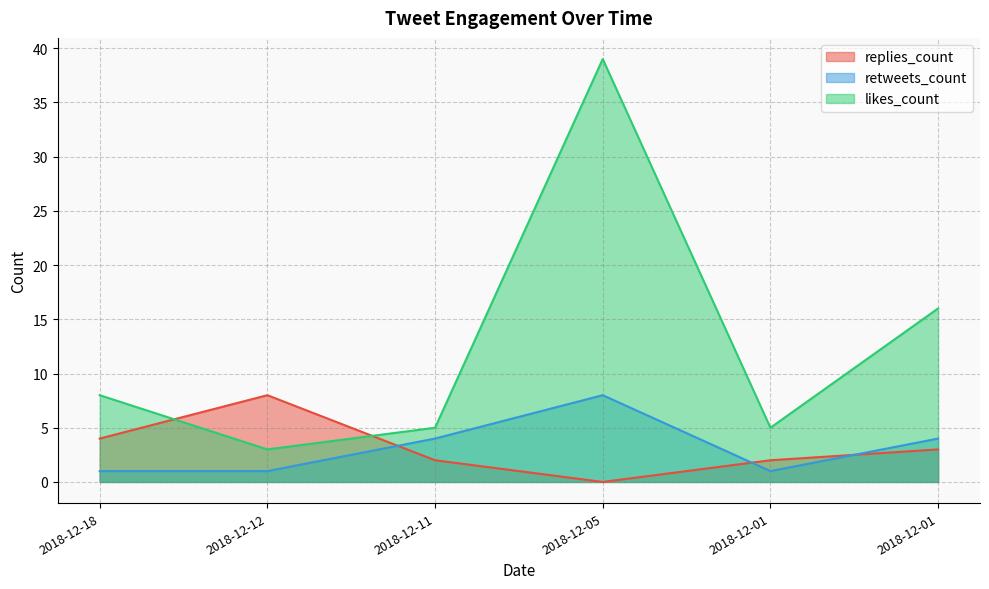

Count the number of categories in the chart.

6